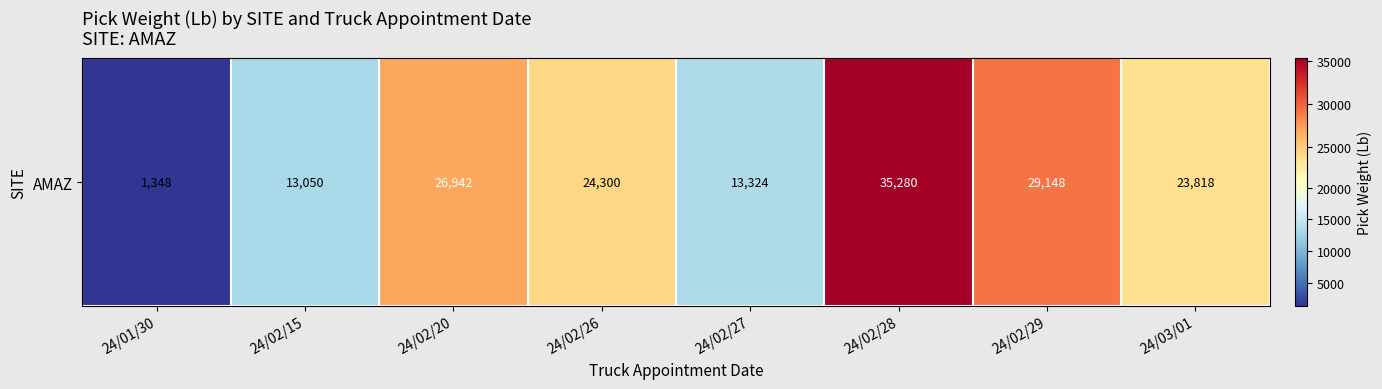

How many values are below 24300?

4